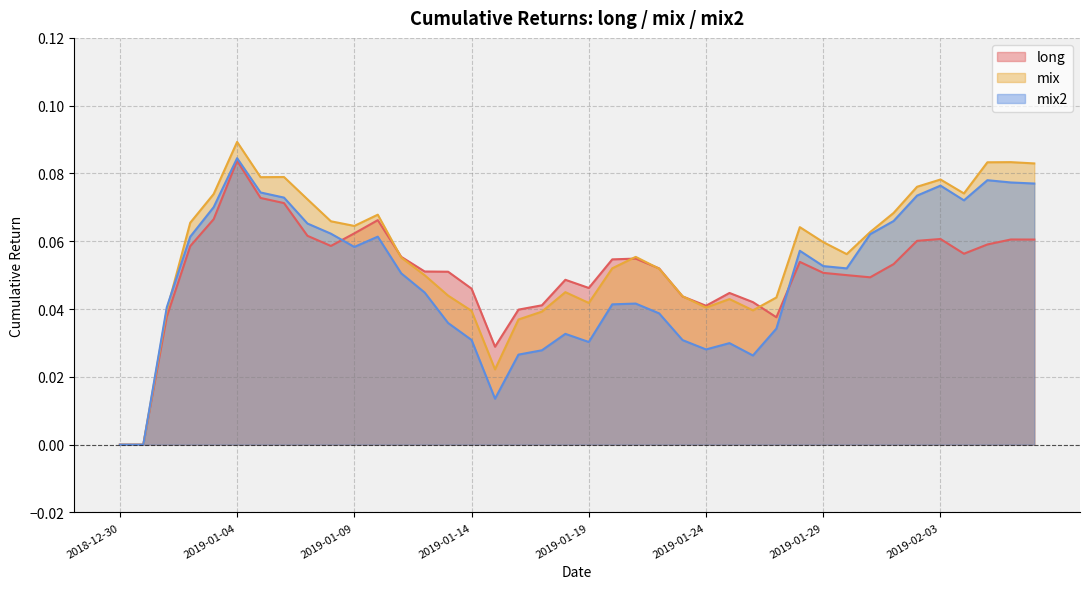

Reading left to right, extract all data points from this chart.

long: 0.0	0.0	0.0	0.1	0.1	0.1	0.1	0.1	0.1	0.1	0.1	0.1	0.1	0.1	0.1	0.0	0.0	0.0	0.0	0.0	0.0	0.1	0.1	0.1	0.0	0.0	0.0	0.0	0.0	0.1	0.1	0.1	0.0	0.1	0.1	0.1	0.1	0.1	0.1	0.1
mix: 0.0	0.0	0.0	0.1	0.1	0.1	0.1	0.1	0.1	0.1	0.1	0.1	0.1	0.0	0.0	0.0	0.0	0.0	0.0	0.0	0.0	0.1	0.1	0.1	0.0	0.0	0.0	0.0	0.0	0.1	0.1	0.1	0.1	0.1	0.1	0.1	0.1	0.1	0.1	0.1
mix2: 0.0	0.0	0.0	0.1	0.1	0.1	0.1	0.1	0.1	0.1	0.1	0.1	0.1	0.0	0.0	0.0	0.0	0.0	0.0	0.0	0.0	0.0	0.0	0.0	0.0	0.0	0.0	0.0	0.0	0.1	0.1	0.1	0.1	0.1	0.1	0.1	0.1	0.1	0.1	0.1